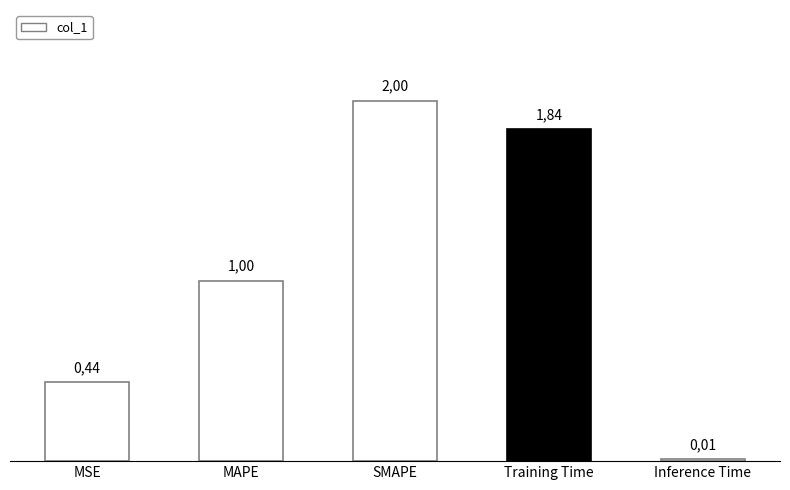

List the labels in order of value, smallest first.

Inference Time, MSE, MAPE, Training Time, SMAPE